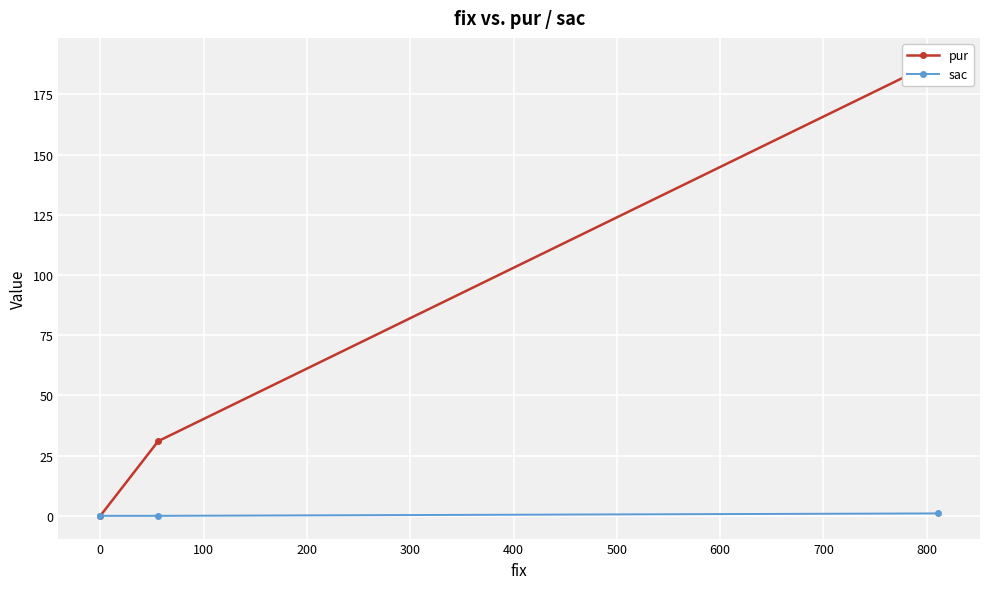

How many values in pur are above zero?

2